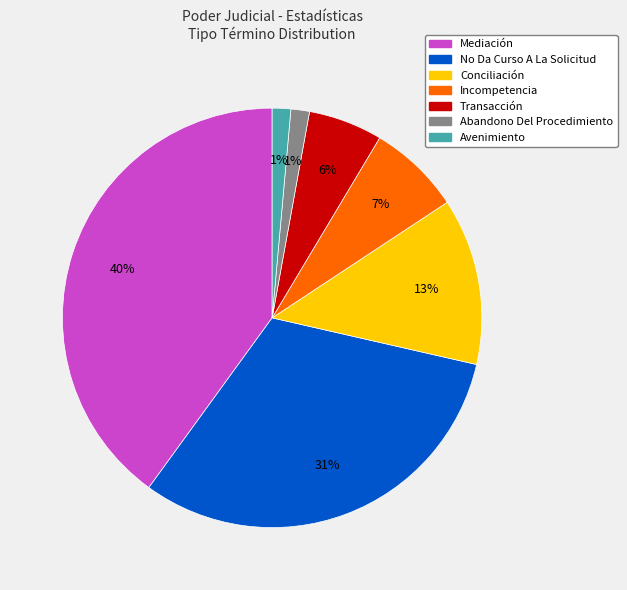

To the nearest percent, what is the difference between the largest and smallest slice percentages?

39%